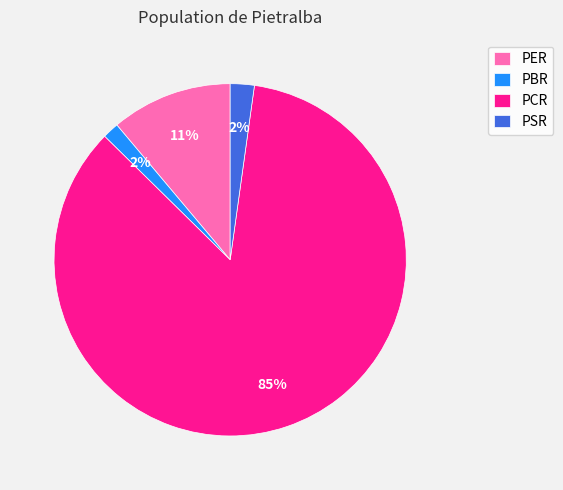

To the nearest percent, what is the combined percentage of PER and PSR?

13%